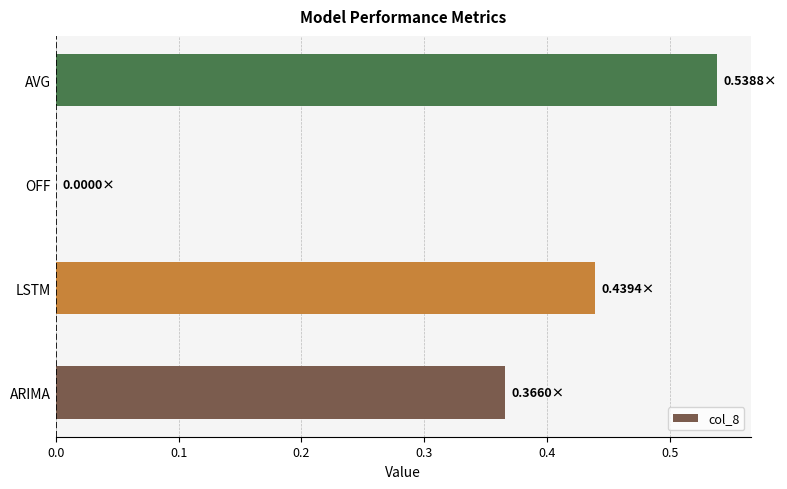

How many categories are shown in the chart?

4